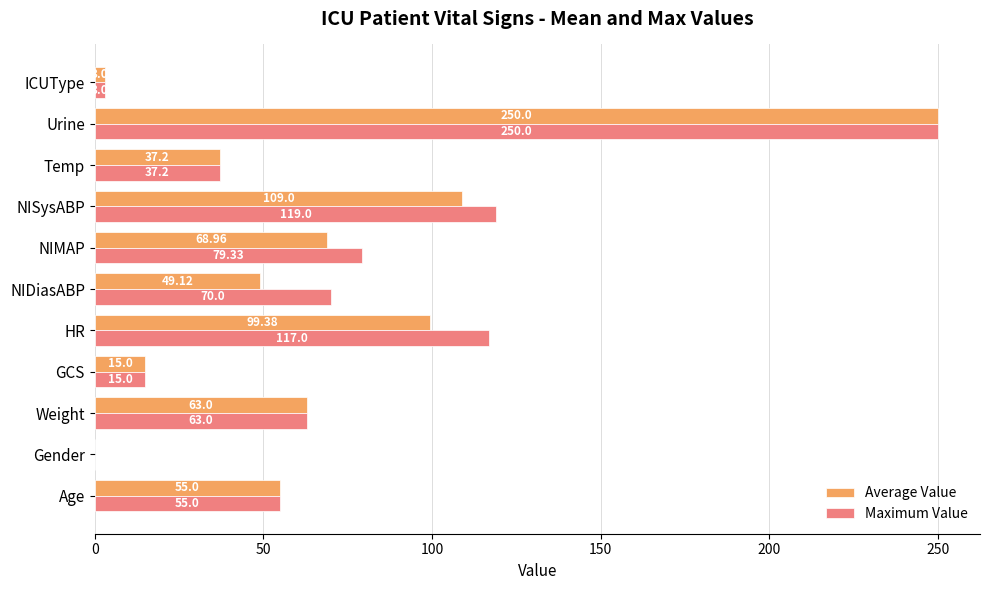

What is the total value across all series at ICUType?

6.0